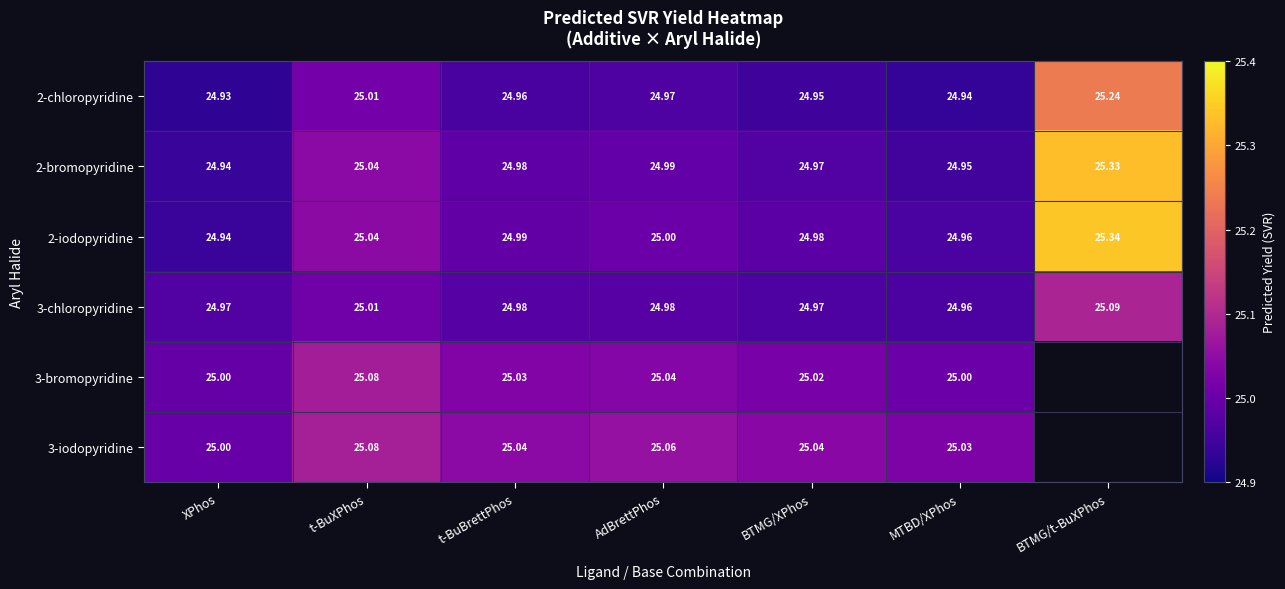

List the labels in order of 2-bromopyridine value, largest first.

BTMG/t-BuXPhos, t-BuXPhos, AdBrettPhos, t-BuBrettPhos, BTMG/XPhos, MTBD/XPhos, XPhos